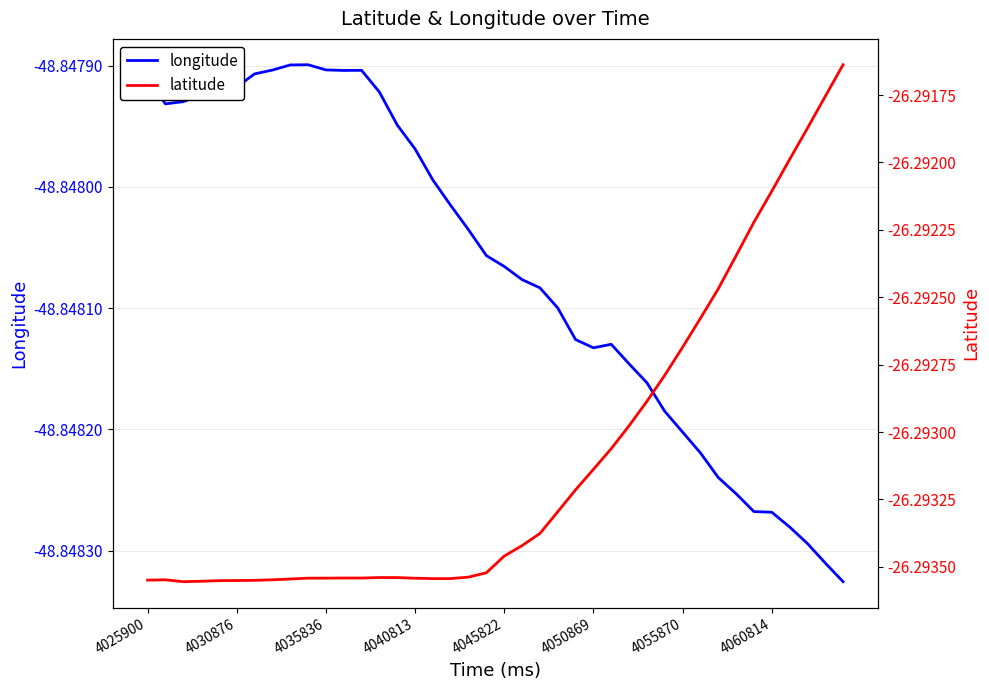

Which series has the largest range (max minus min)?

latitude